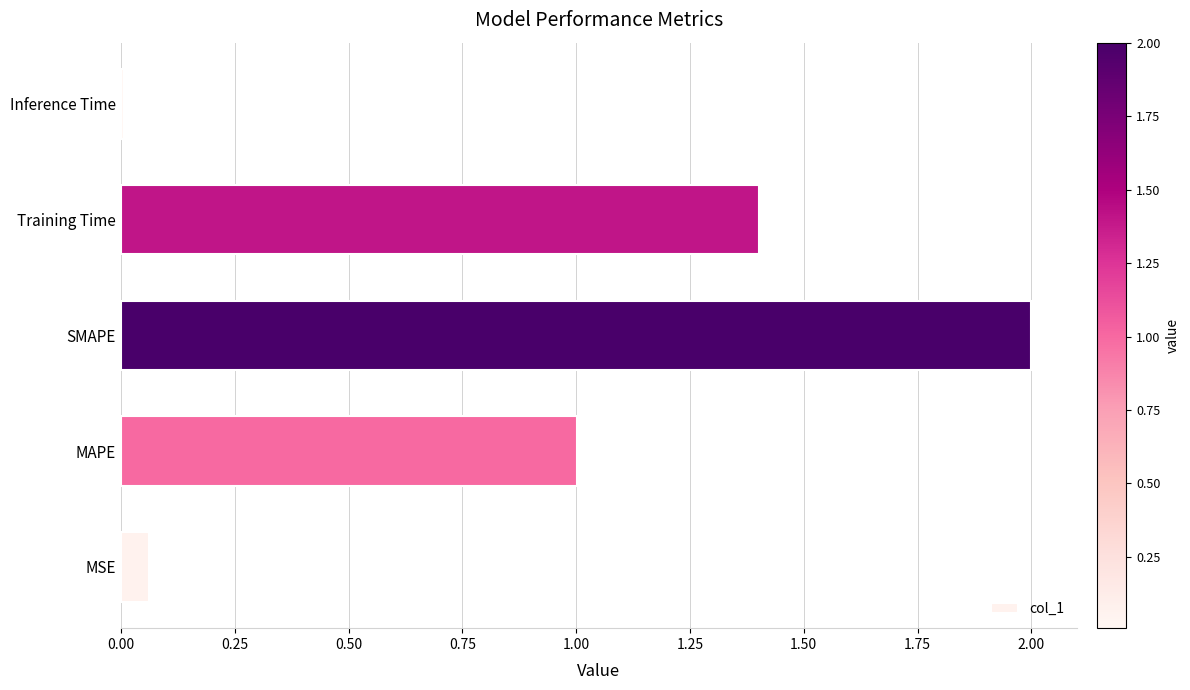

At which category does the chart reach its minimum across all series?

Inference Time